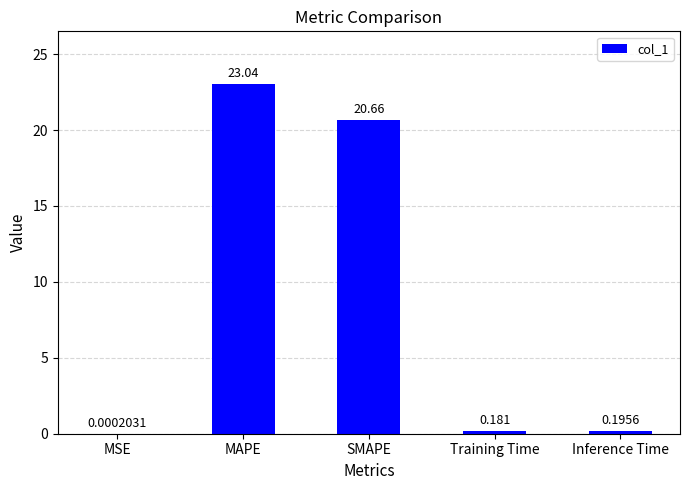

Between Training Time and Inference Time, which is larger?

Inference Time